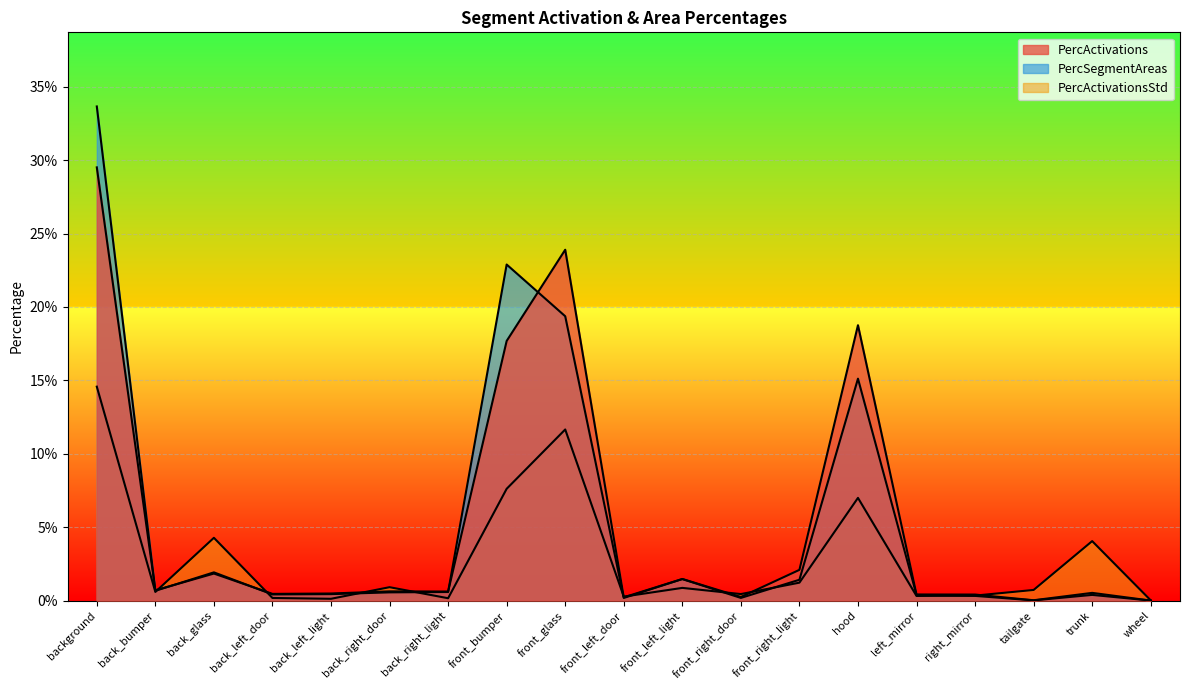

Which has a higher value, front_left_door or front_right_light?

front_right_light